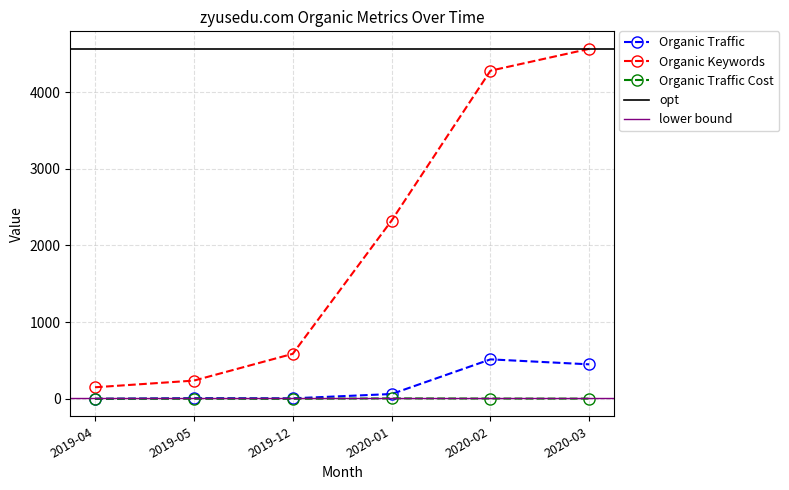

What is the total value across all series at 2019-12?

592